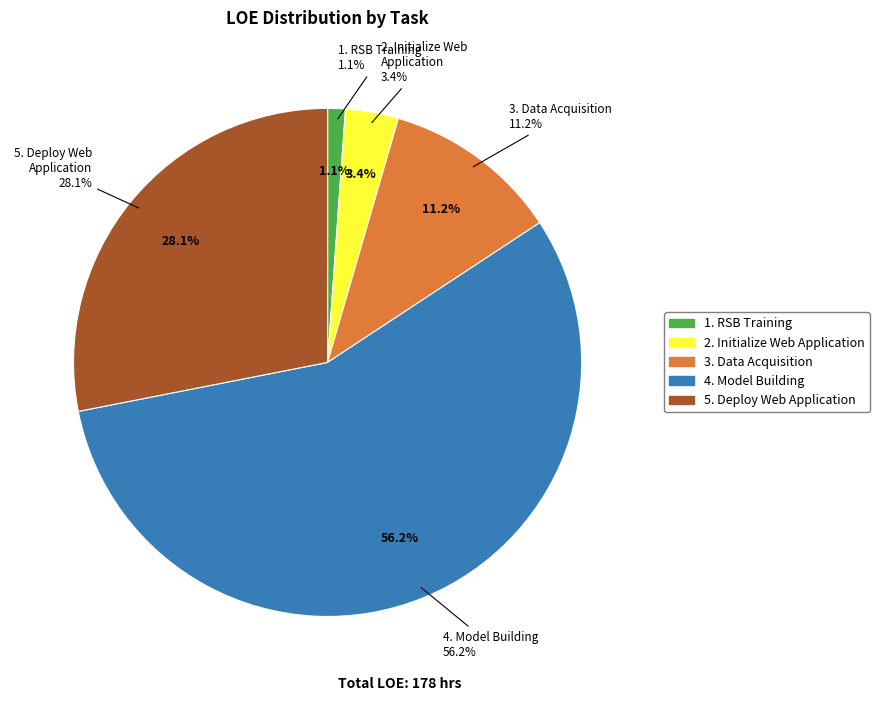

To the nearest percent, what is the difference between the 2. Initialize Web Application and 5. Deploy Web Application slice percentages?

25%